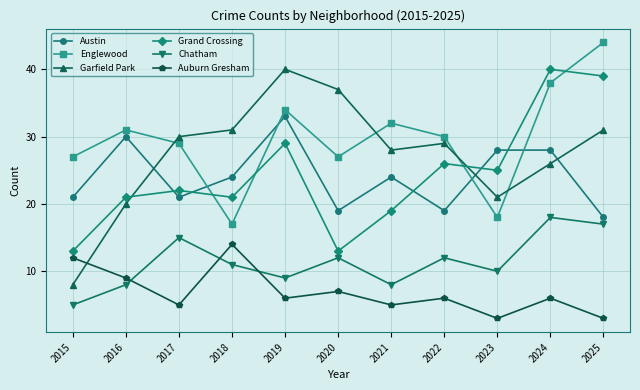

What are all the series names shown in the legend?

Austin, Englewood, Garfield Park, Grand Crossing, Chatham, Auburn Gresham